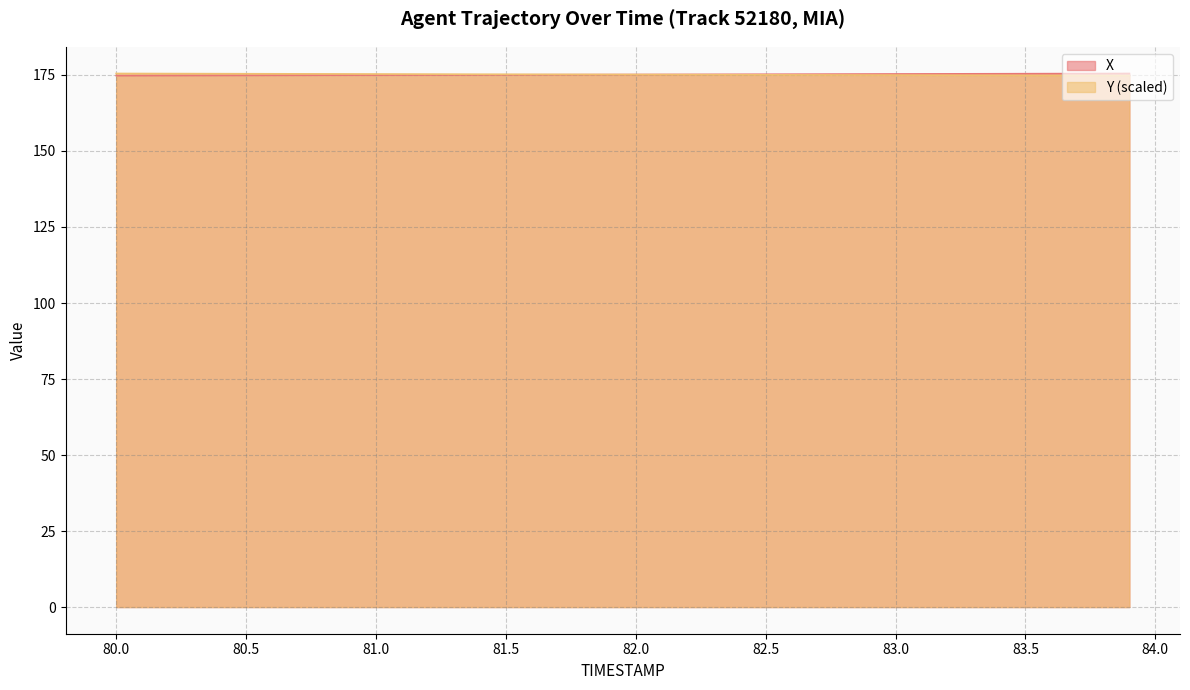

What is the lowest value of the Y series?

174.8